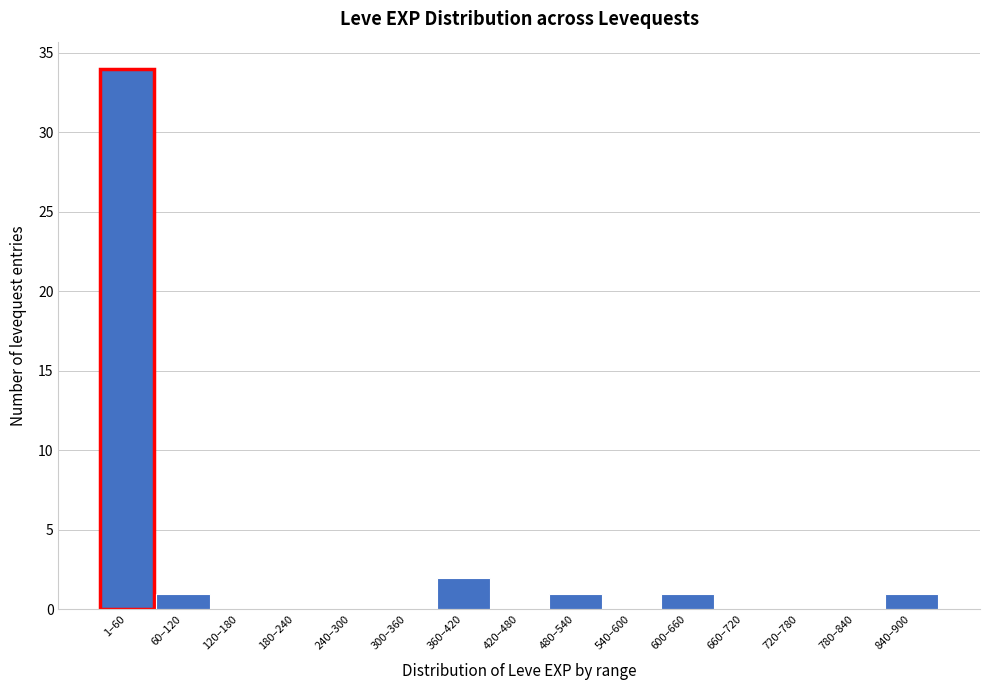

Reading right to left, list all the values displayed in this chart.

840–900=1	780–840=0	720–780=0	660–720=0	600–660=1	540–600=0	480–540=1	420–480=0	360–420=2	300–360=0	240–300=0	180–240=0	120–180=0	60–120=1	1–60=34